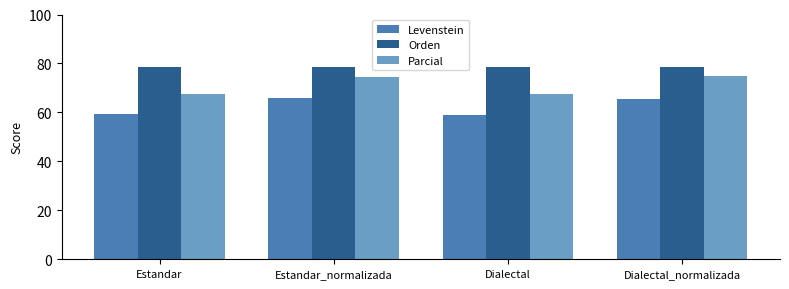

What is the total value across all series at Estandar?

205.6